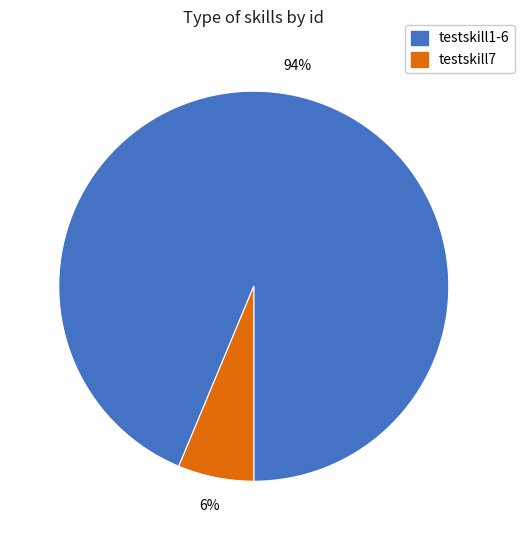

Which slice represents more than half of the pie?

testskill1-6